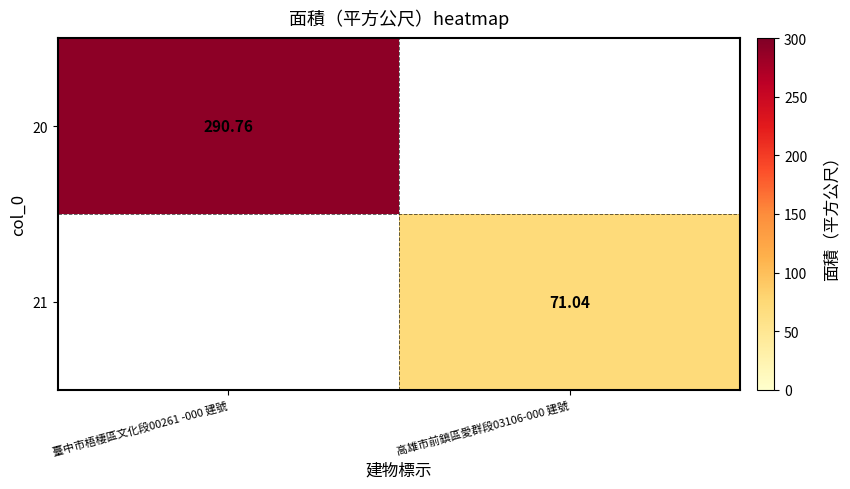

What is the sum of all 20 values?

290.8